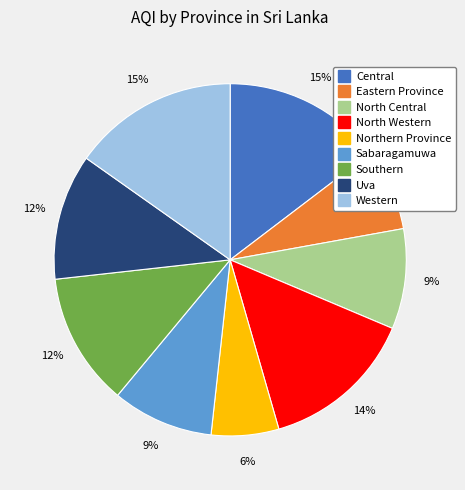

What percentage is the Central slice, to the nearest percent?

15%